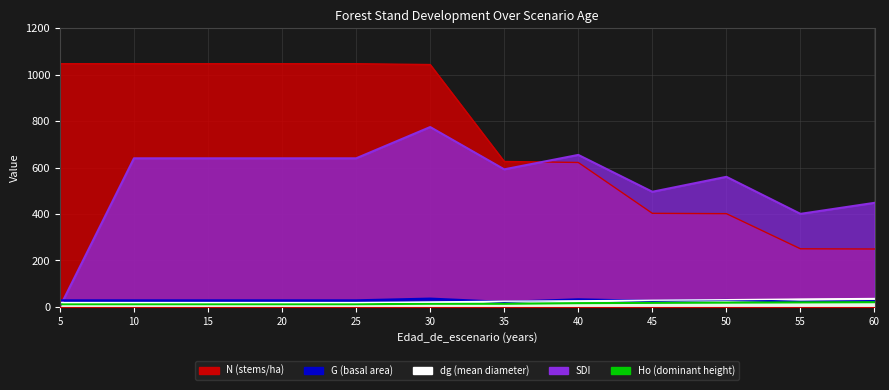

What value does the dg series have at 45?

28.4